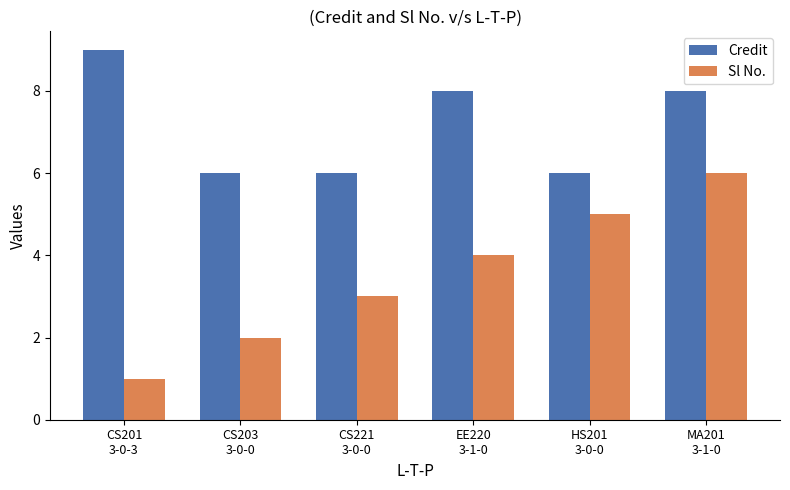

What is the label of the 2nd bar from the right?

HS201
3-0-0